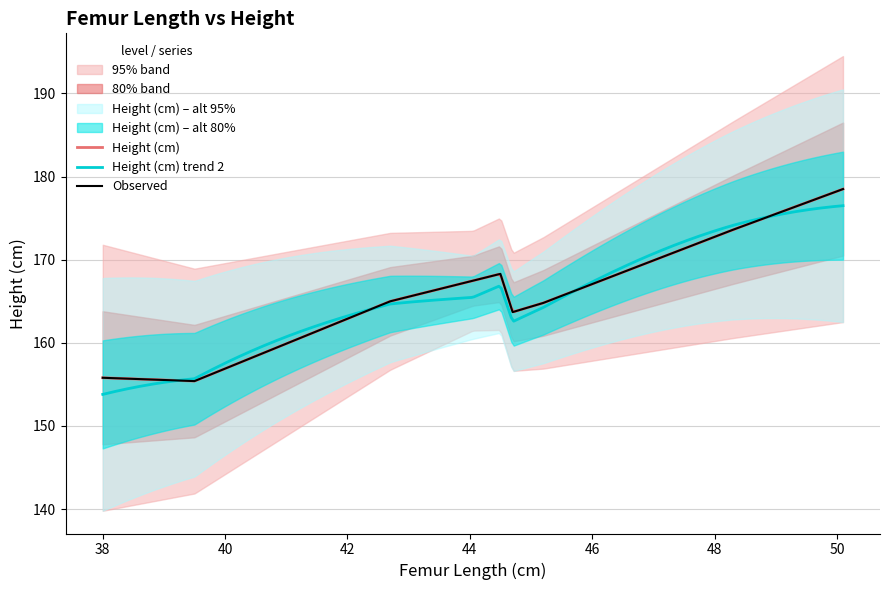

What is the maximum value shown in the chart?

178.5